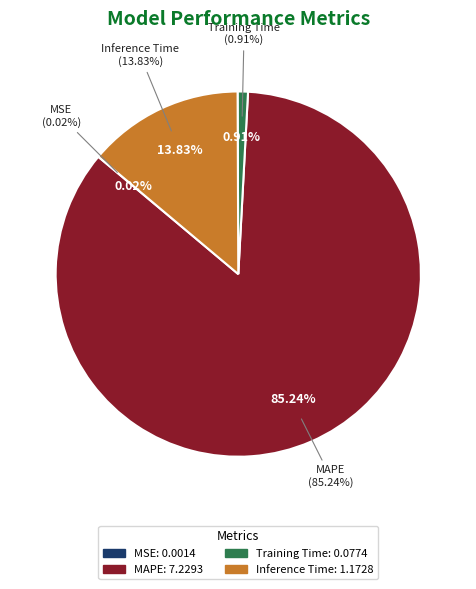

To the nearest percent, what portion does MAPE represent?

85%